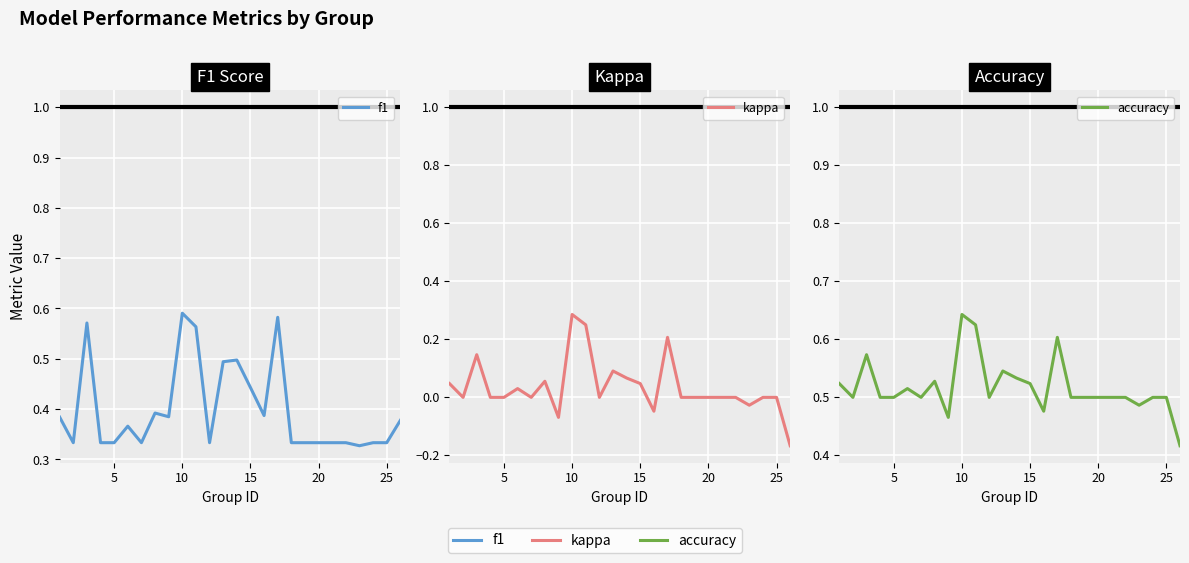

True or false: f1 and accuracy cross at least once.

False